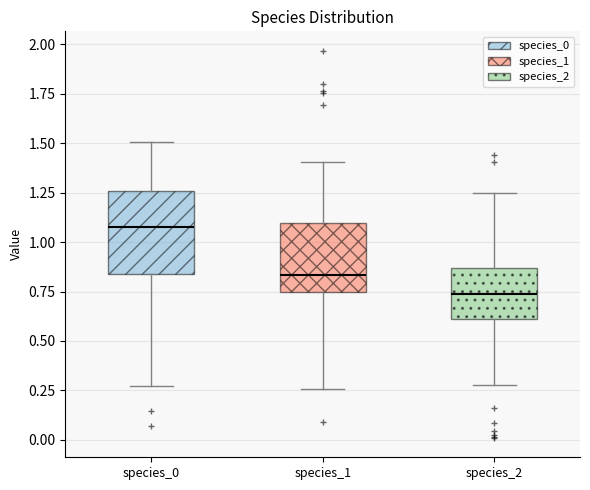

Reading left to right, read every box against the y-axis: the position of its median line, the range the box covers, and the ends of its whiskers. The values are not printed on the chart, so give them approximately, as read against the axis.

species_0: median 1.10, box 0.85 to 1.25, whiskers 0.25 to 1.50
species_1: median 0.85, box 0.75 to 1.10, whiskers 0.25 to 1.40
species_2: median 0.75, box 0.60 to 0.85, whiskers 0.30 to 1.25